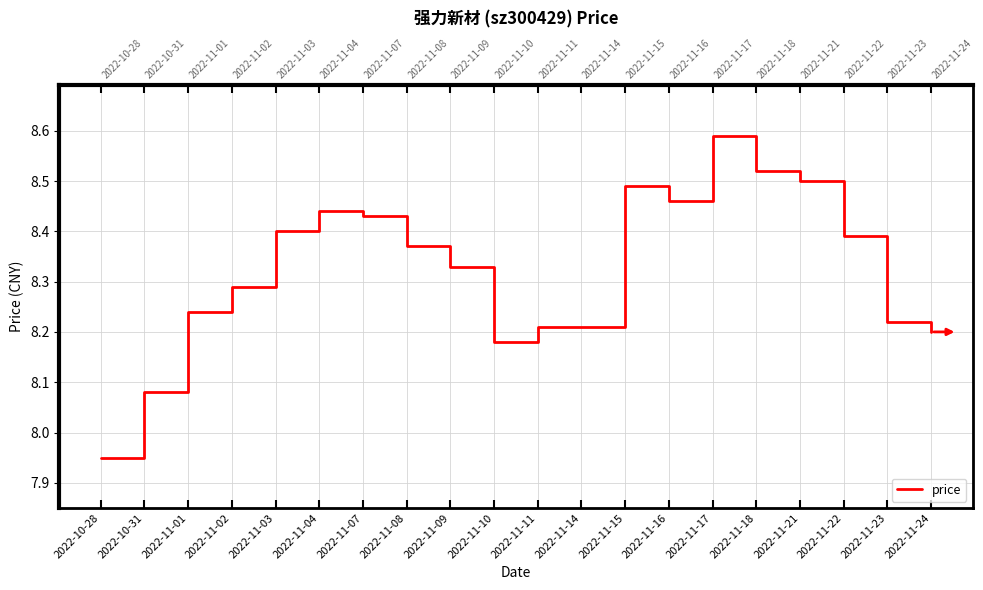

Between 2022-11-17 and 2022-11-01, which is larger?

2022-11-17